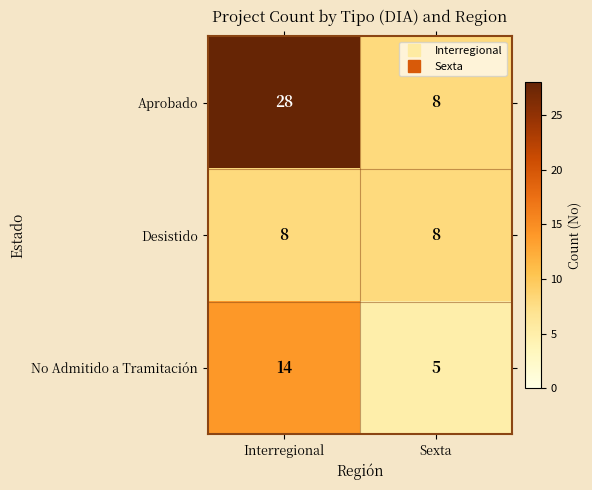

What is the minimum value shown in the chart?

5